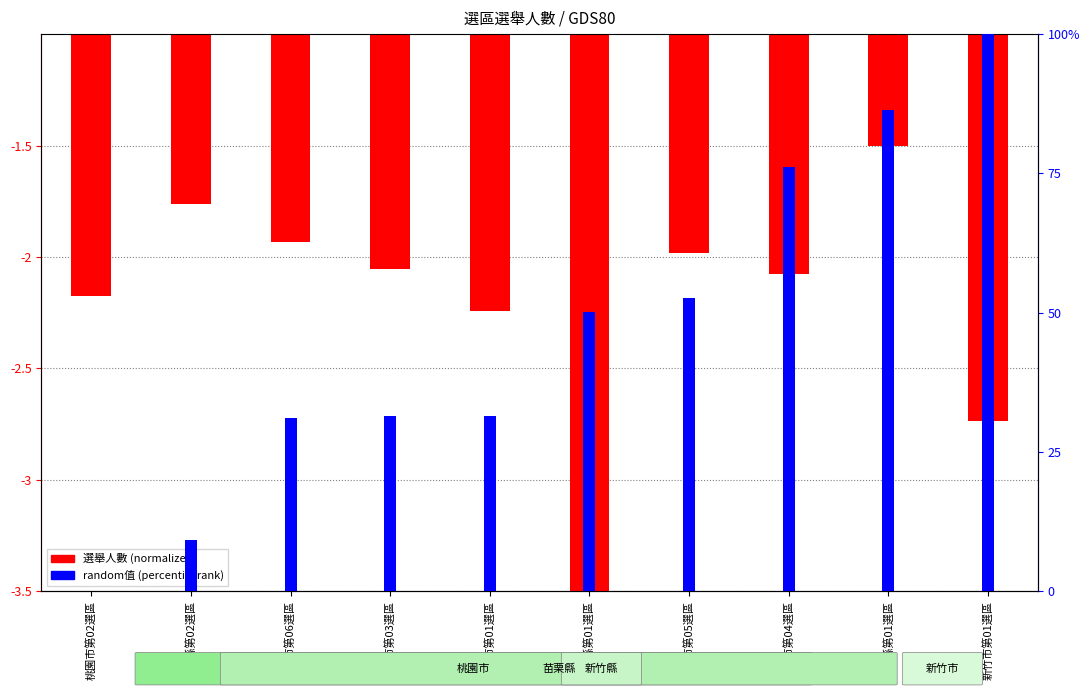

What is the sum of the random値 (percentile) values at 新竹縣第01選區 and 桃園市第01選區?

81.5